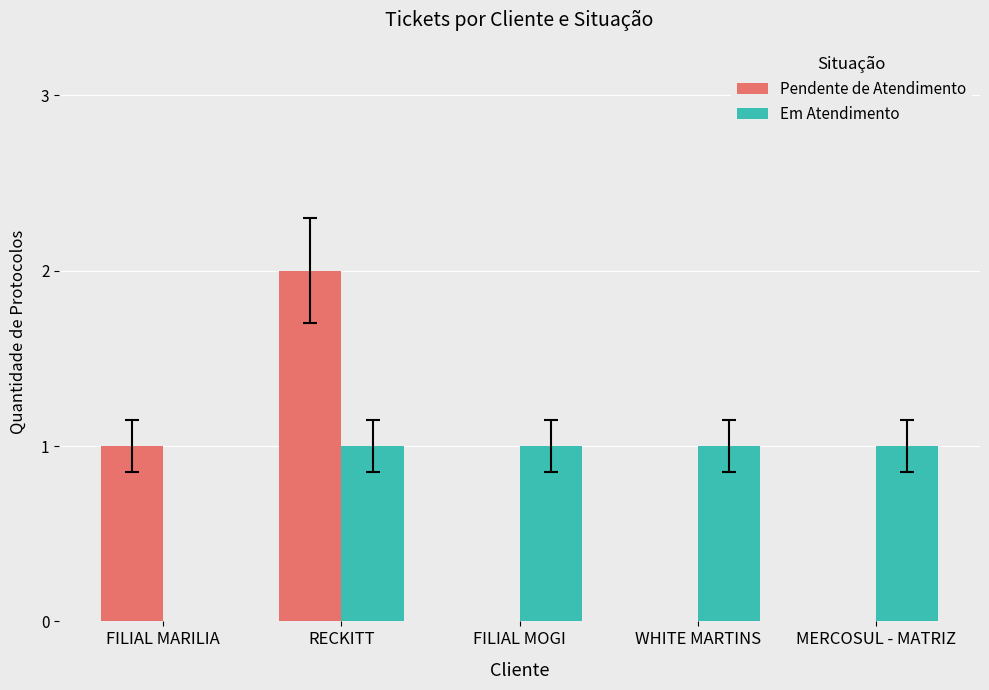

Does the chart contain stacked bars?

No